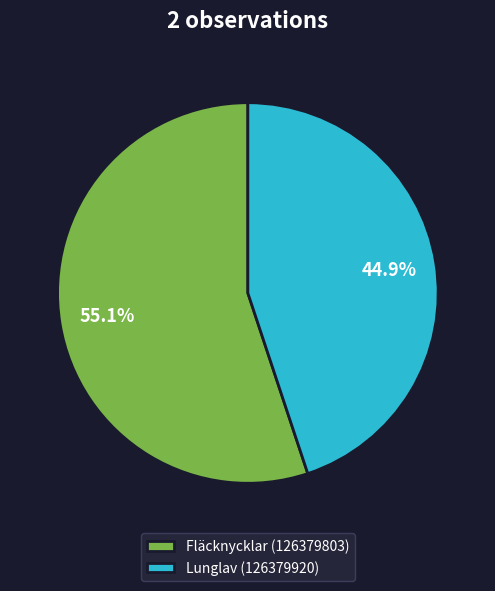

What portion of the pie excludes Fläcknycklar (126379803)?

44.9%